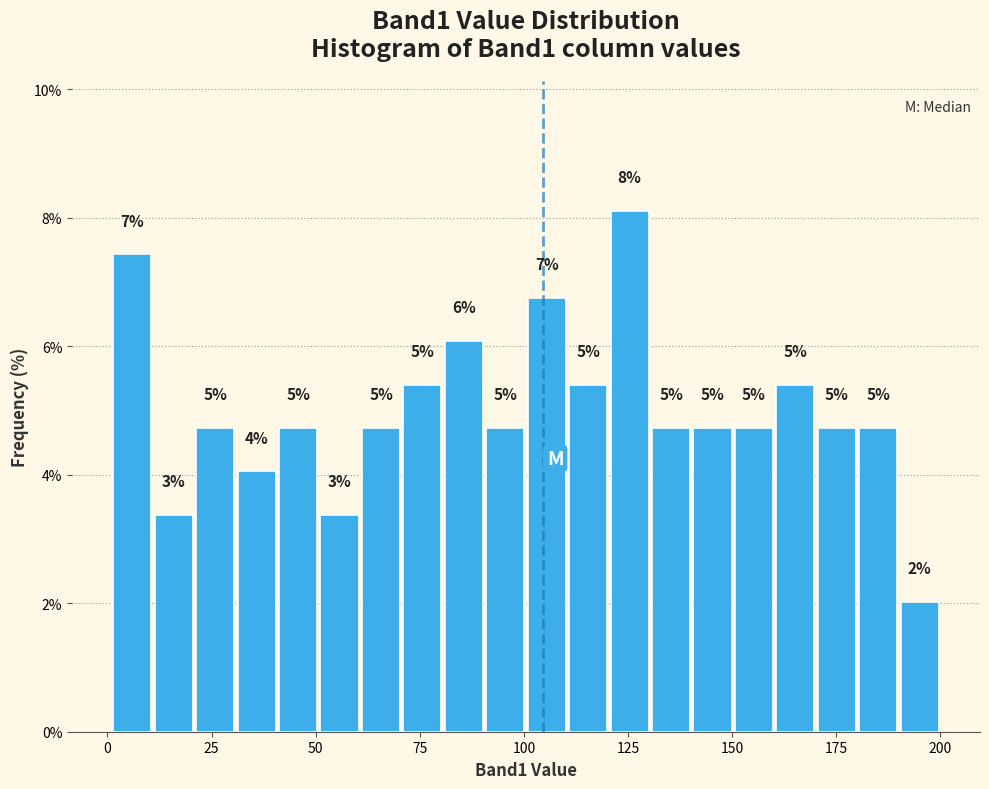

Around what value on the x-axis is the tallest bar? Give the approximate position of its centre, as read against the axis.

125